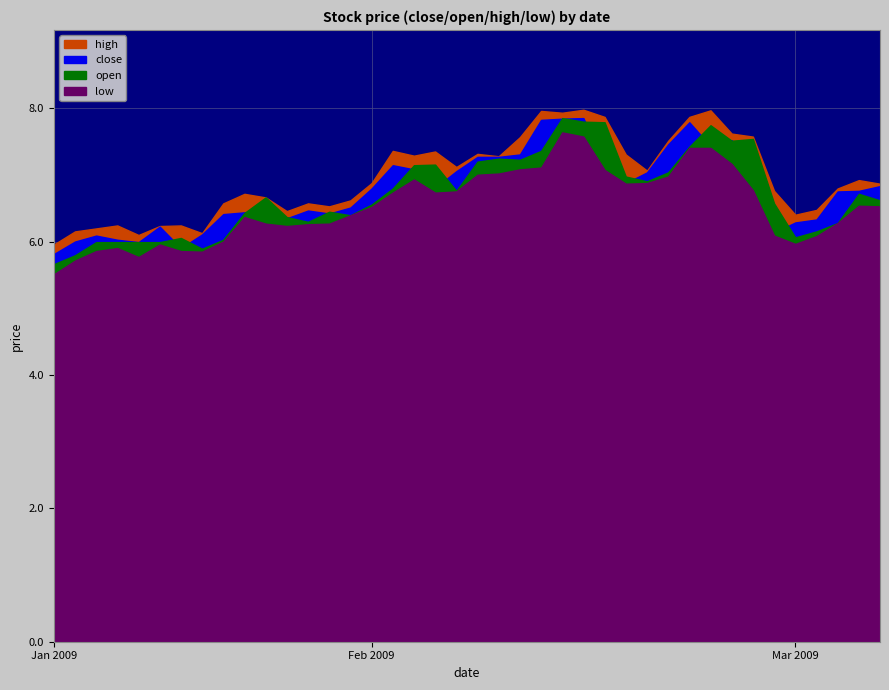

At which category is the sum across all series the highest?

2009-02-13